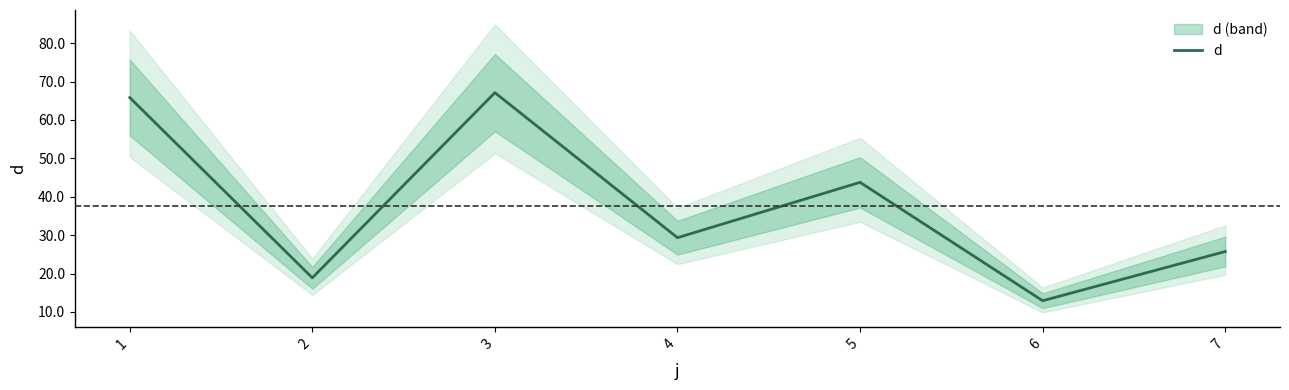

Which label corresponds to the smallest value in the chart?

6